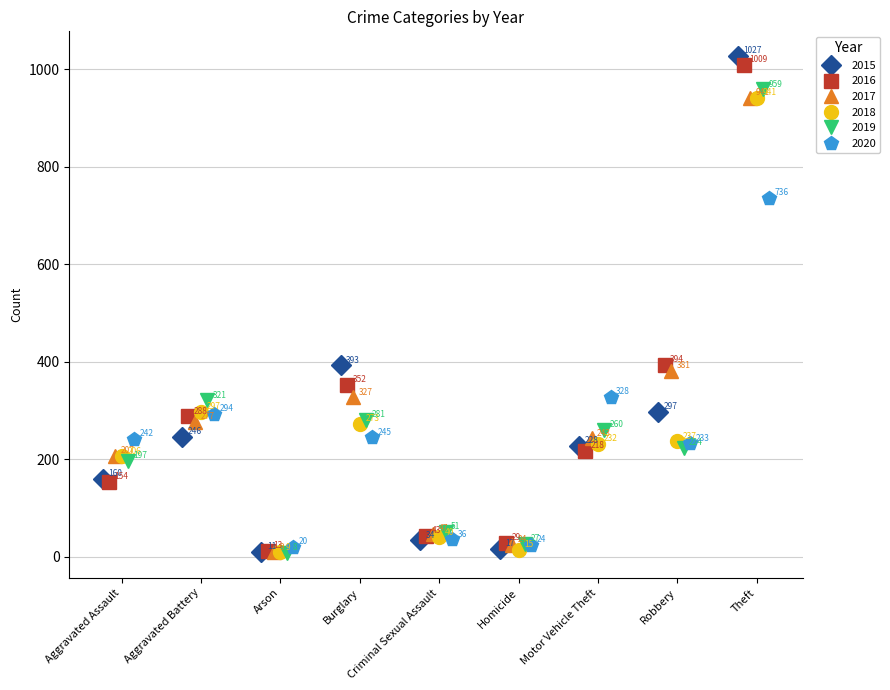

List the series in order of their peak value, lowest first.

2020, 2017, 2018, 2019, 2016, 2015